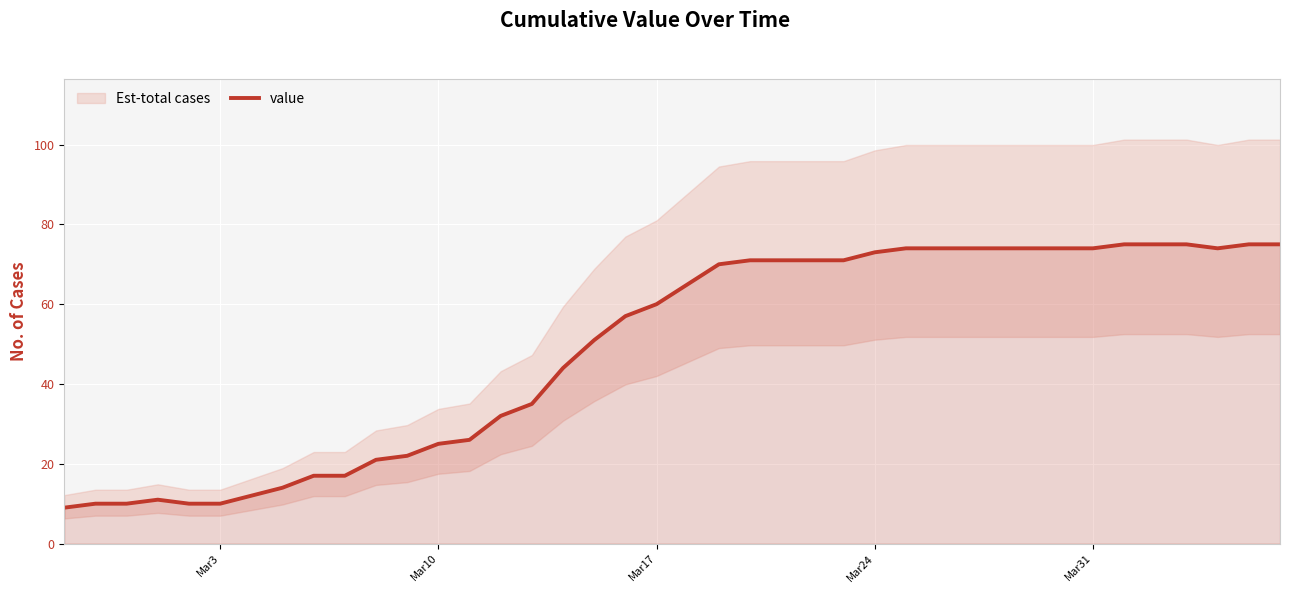

What is the highest value of the value series?

75